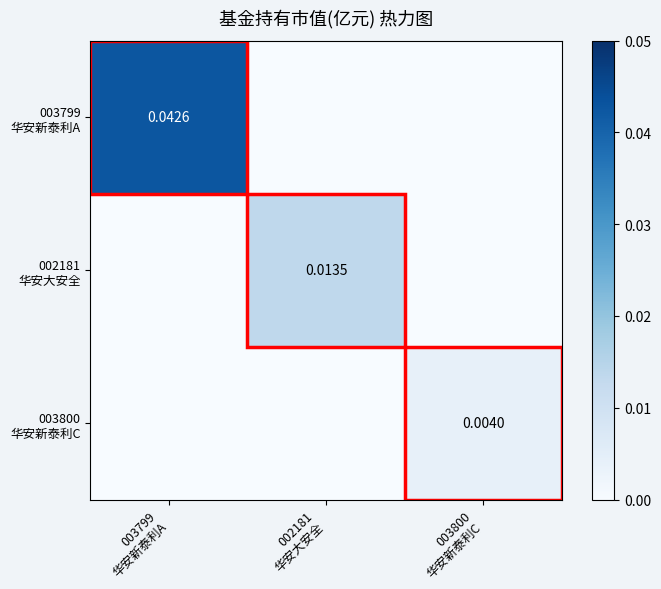

List the series in order of their peak value, lowest first.

003800 华安新泰利C, 002181 华安大安全, 003799 华安新泰利A